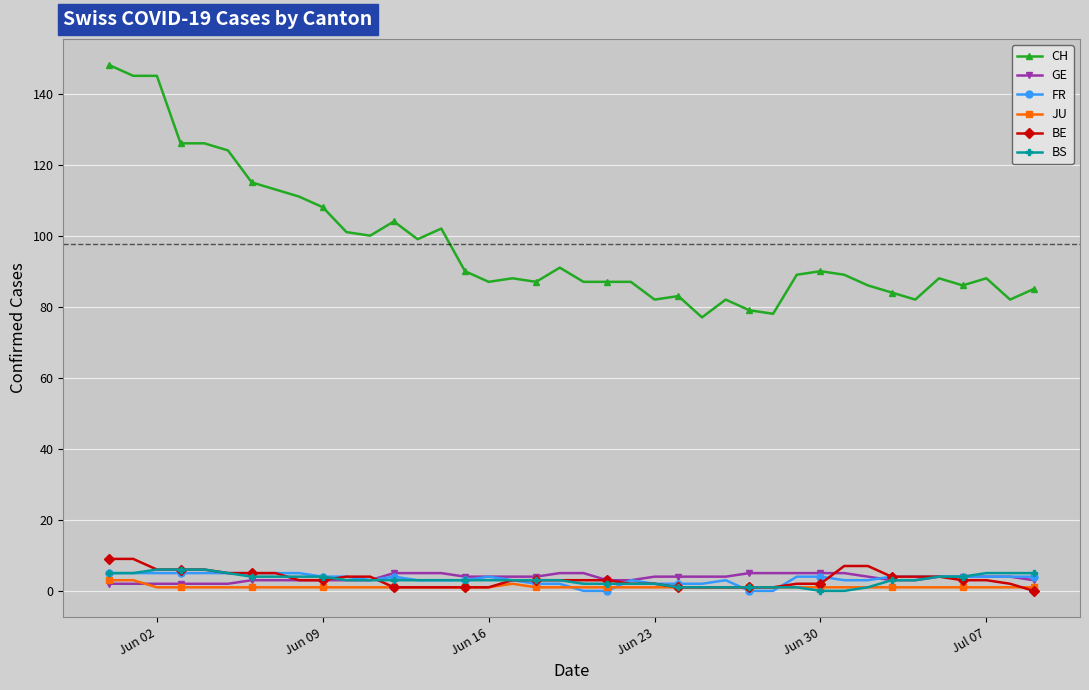

True or false: BS and CH cross at least once.

False